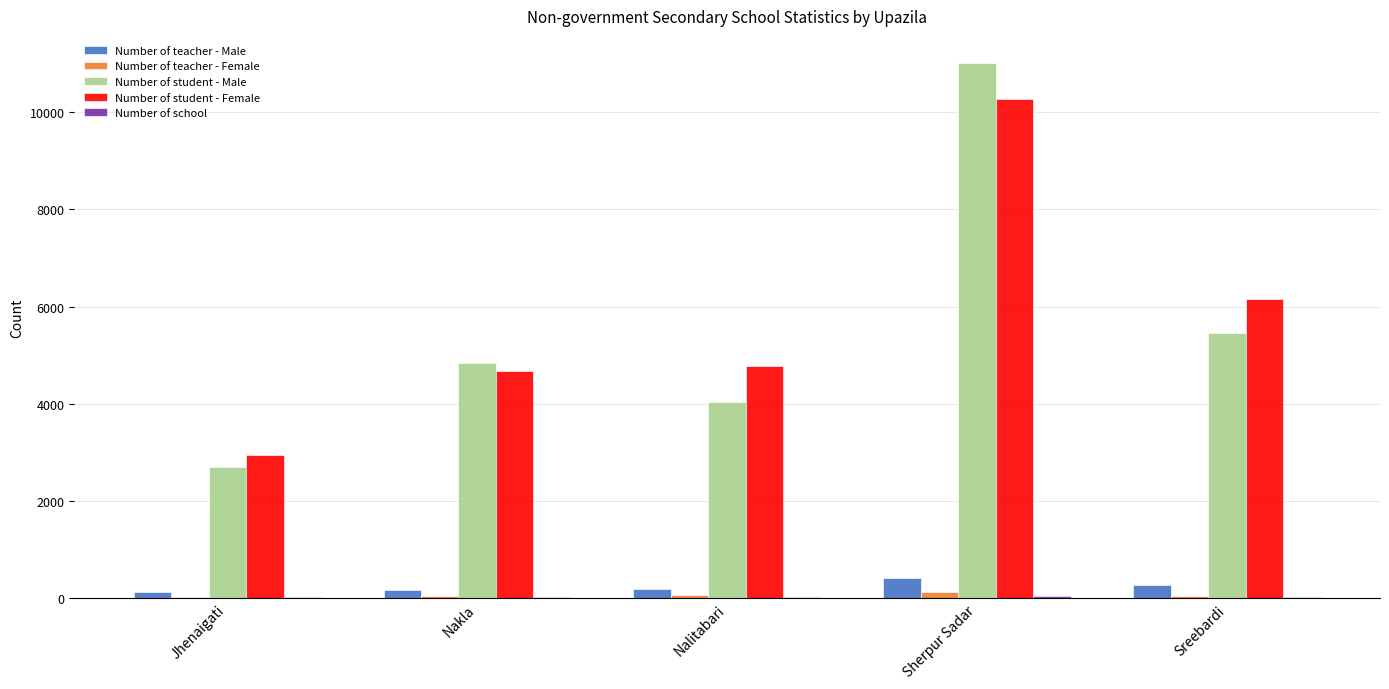

Which series has the largest total across all categories?

Number of student - Female